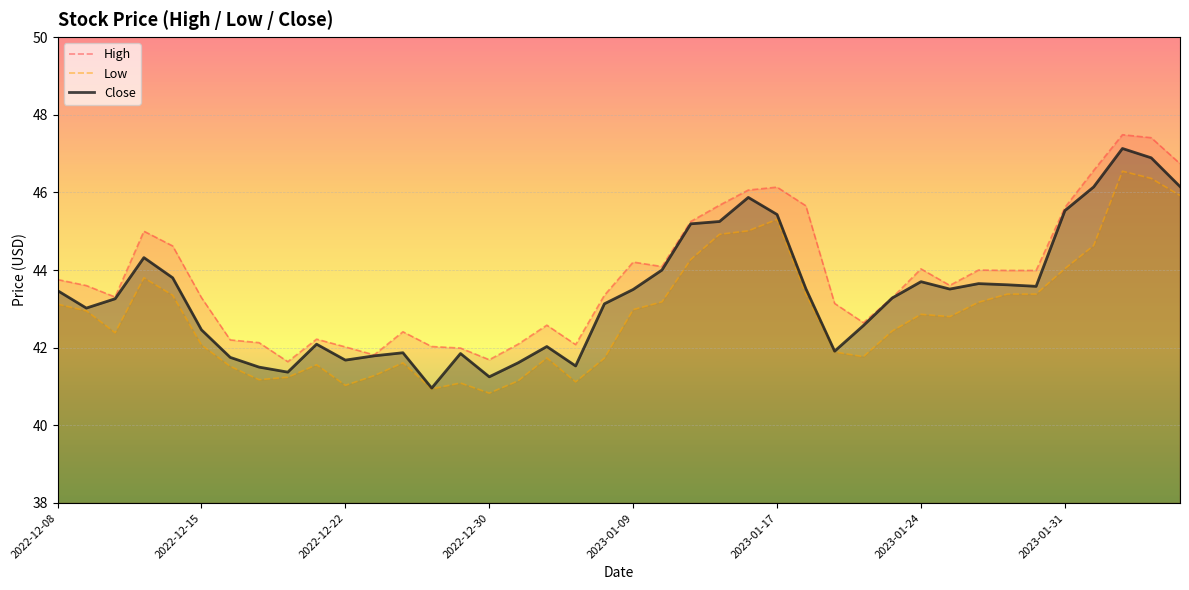

What are all the series names shown in the legend?

High, Low, Close